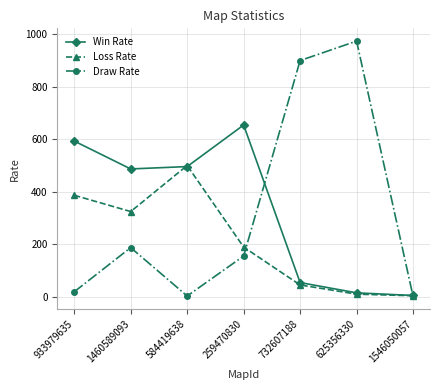

Where is the first local maximum for Win Rate?

259470830